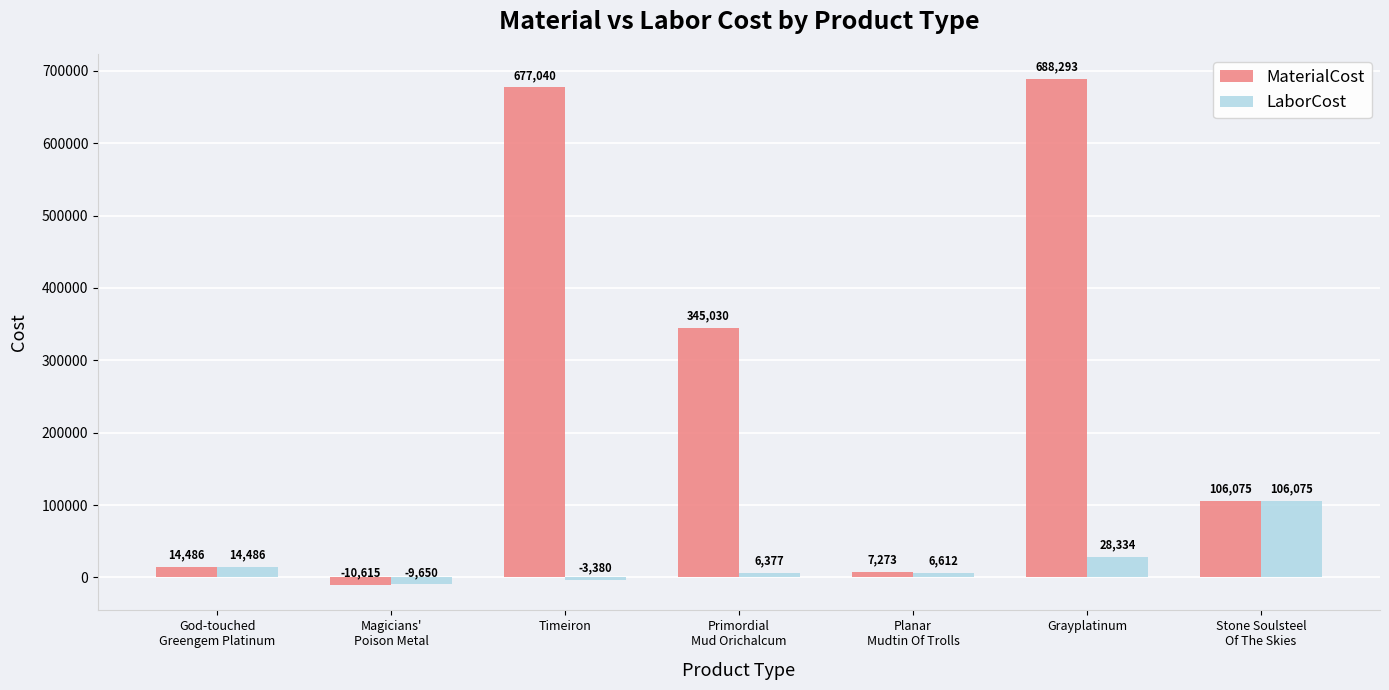

Between Timeiron and Stone Soulsteel
Of The Skies, which series saw the biggest shift?

MaterialCost